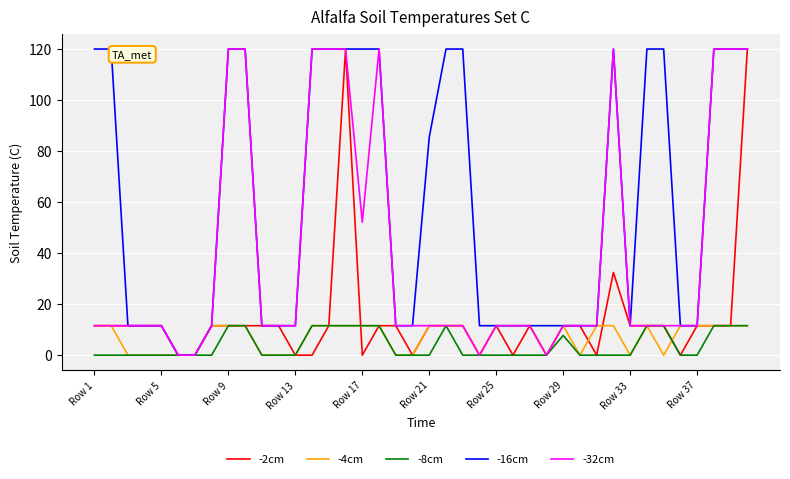

What is the highest value of the -2cm series?

120.0